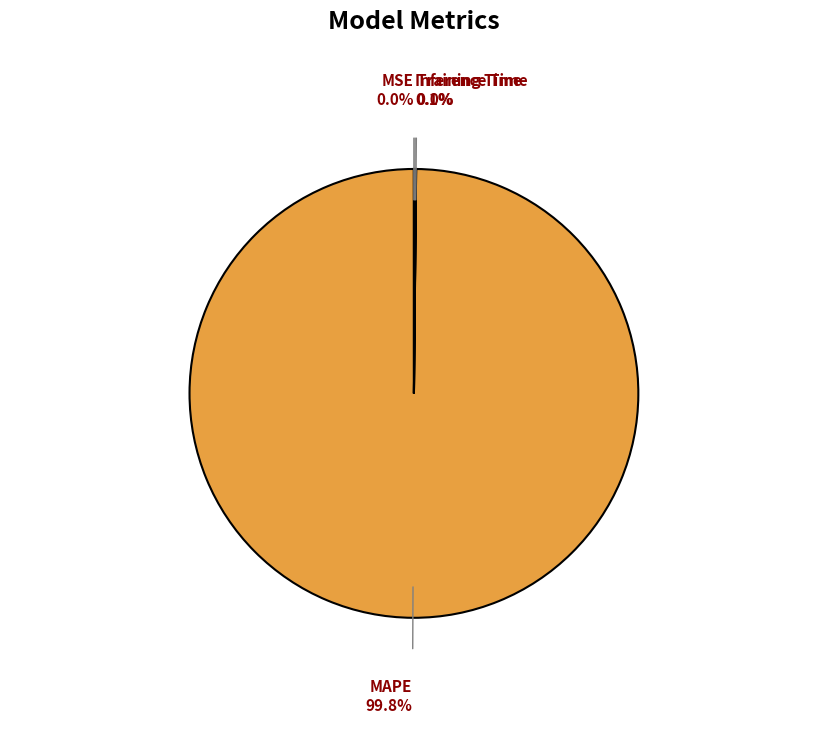

Does any single category account for the majority?

Yes